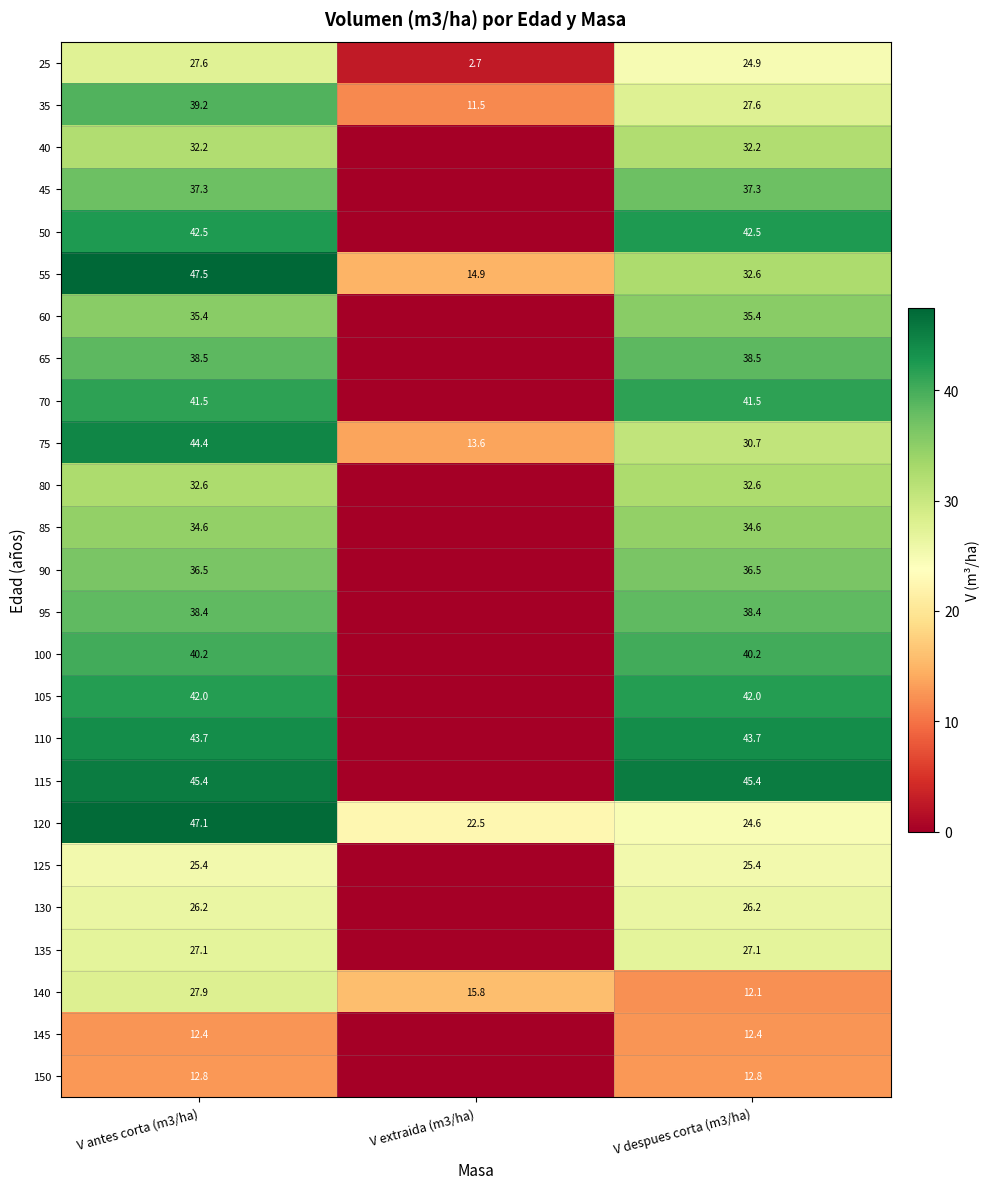

The value of 105 at V despues corta (m3/ha) is 42.0. True or false?

True